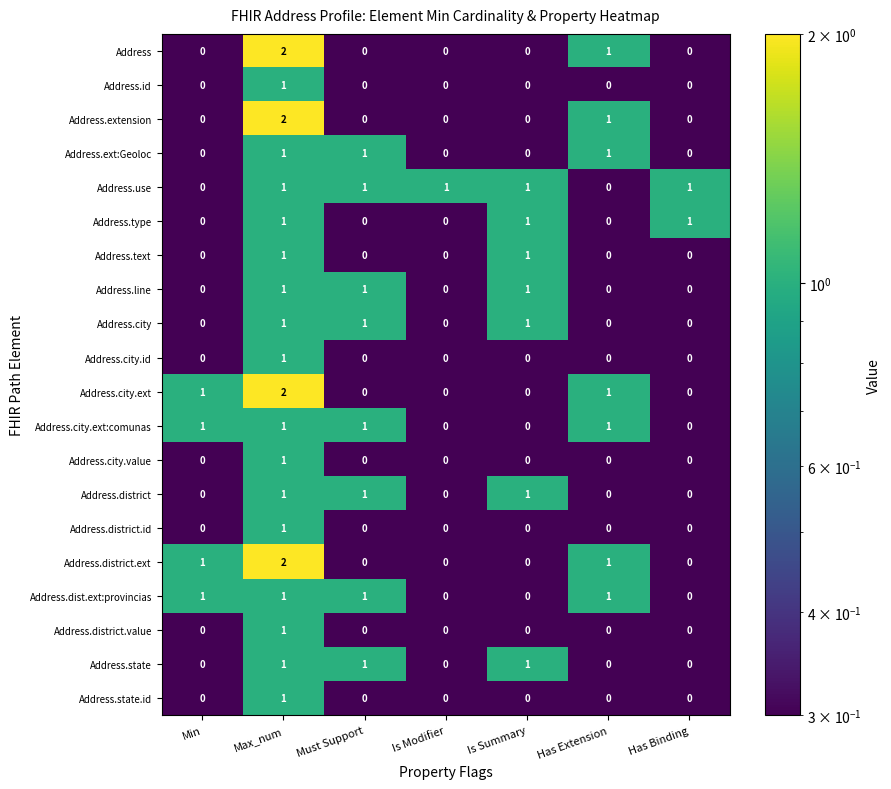

What is the difference between the highest and lowest values at Is Summary?

1